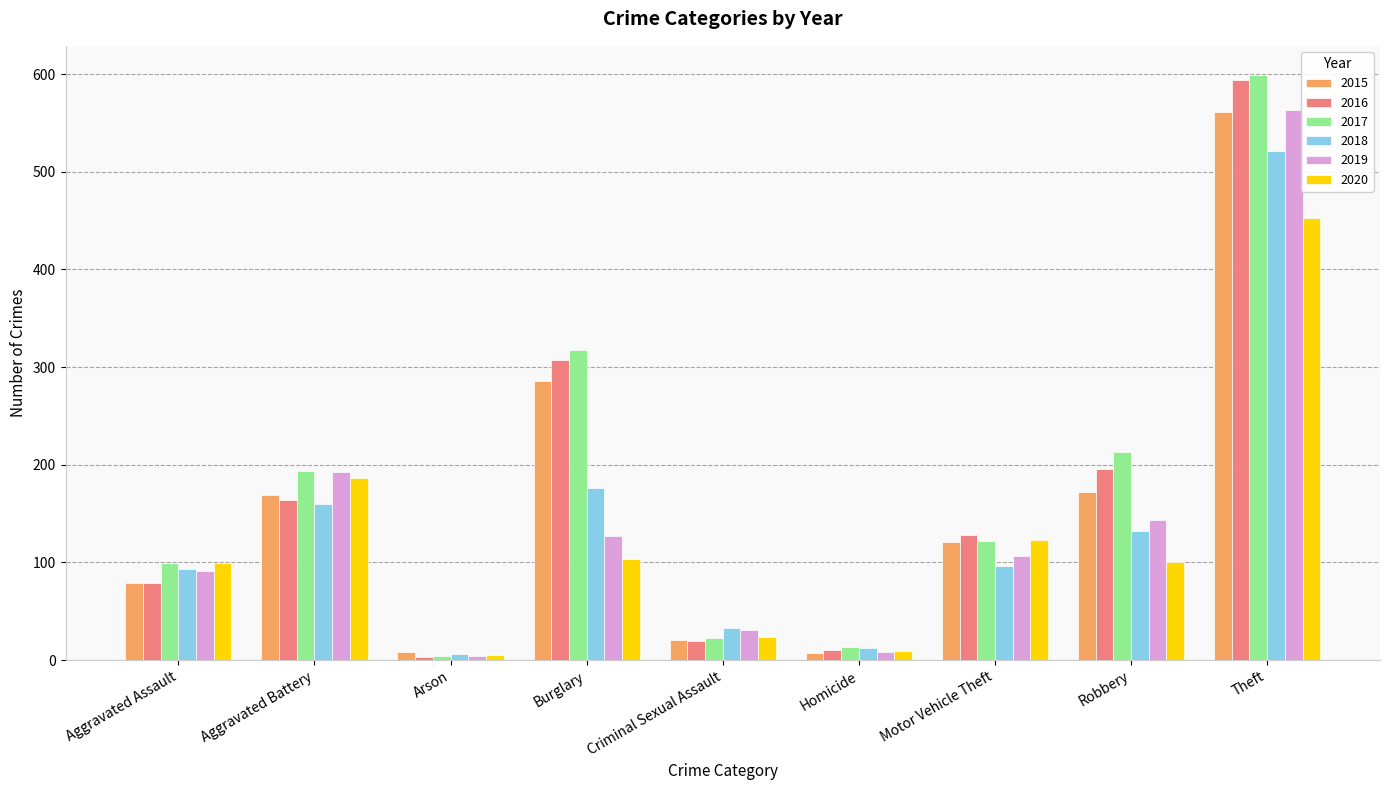

At which label is 2016 closest to 298?

Burglary